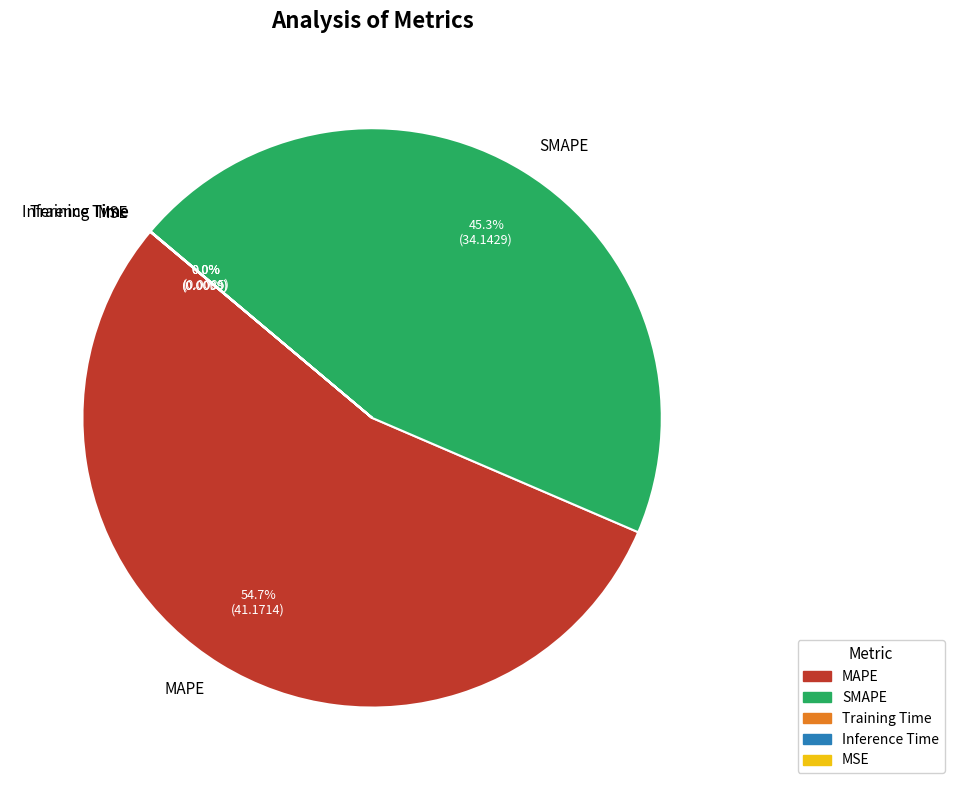

Which slice represents more than half of the pie?

MAPE